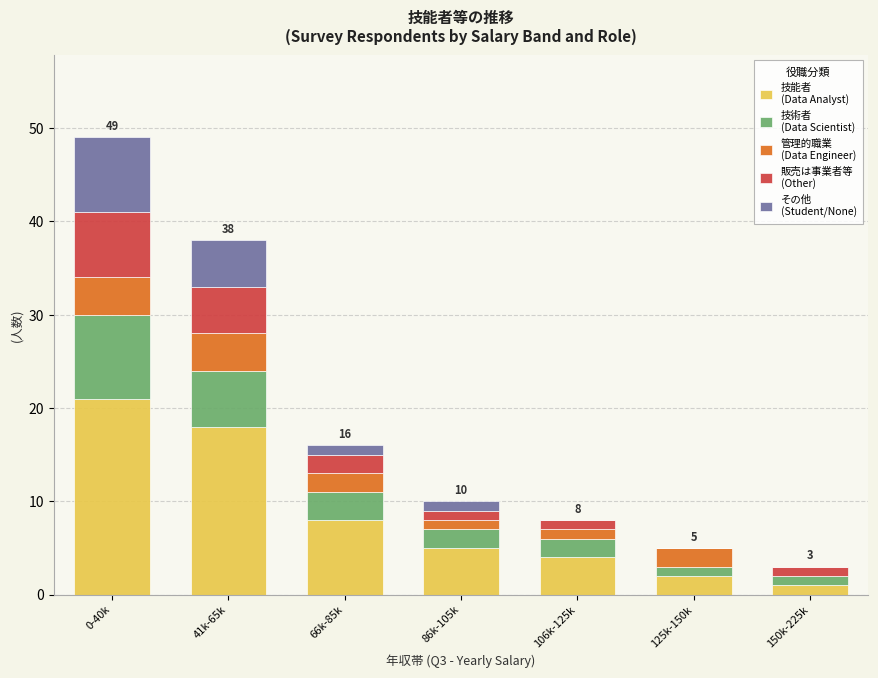

At which category is the sum across all series the highest?

0-40k